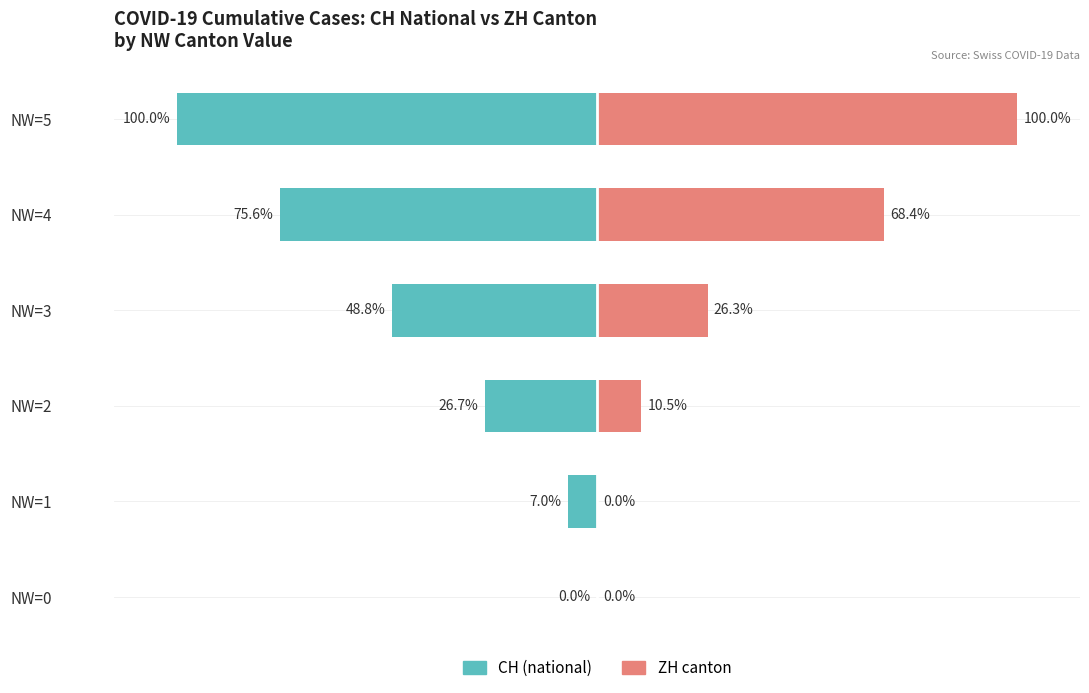

Between NW=0 and NW=5, which series saw the biggest shift?

CH (national)